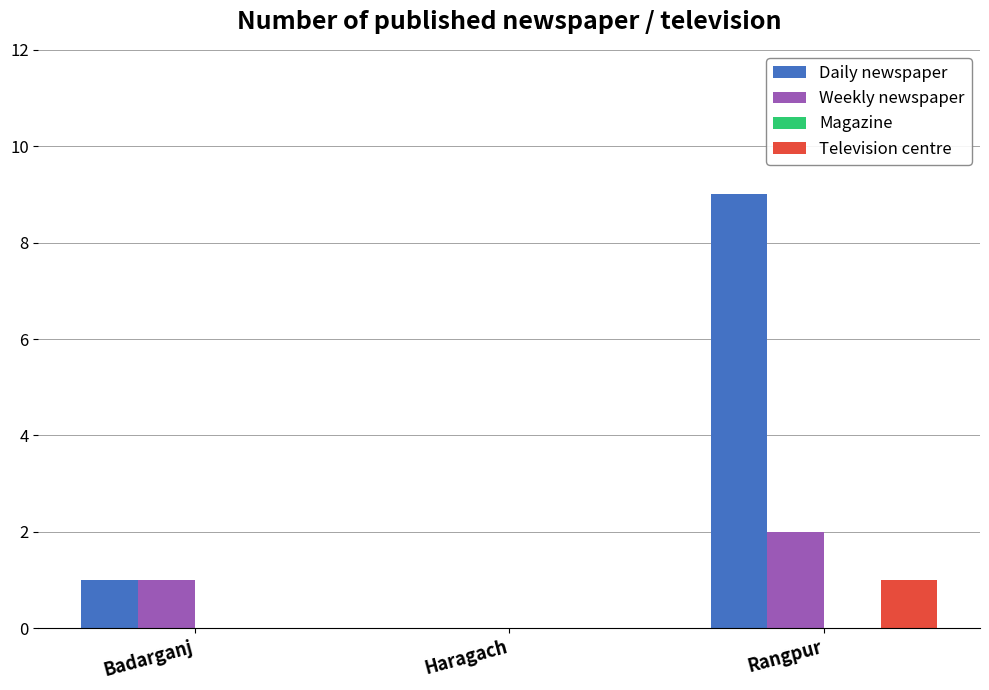

How many values in Daily newspaper are above zero?

2